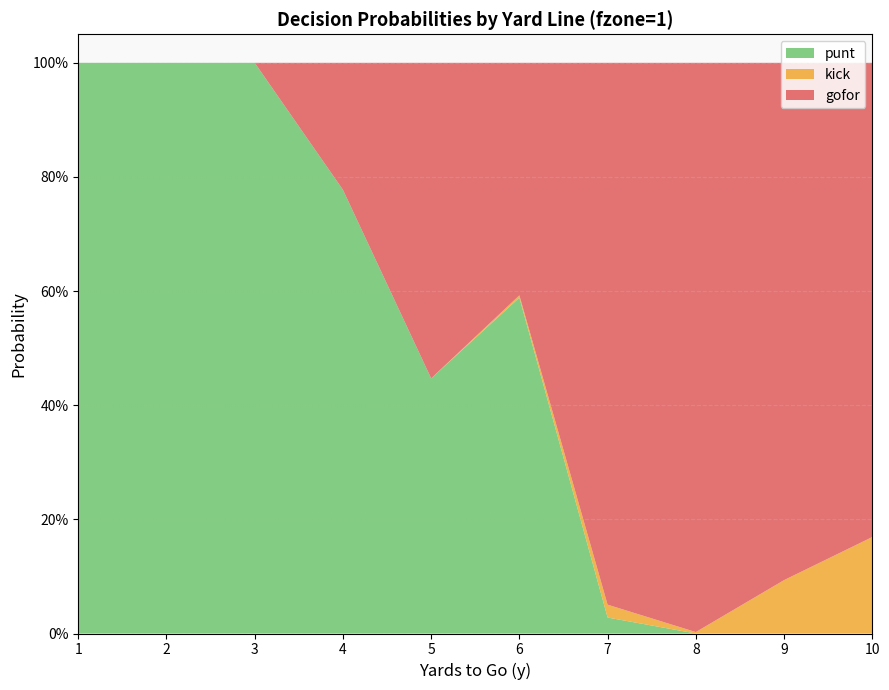

Reading left to right, transcribe all the data shown in this chart.

gofor: 1=0.0	2=0.0	3=0.0	4=0.2	5=0.6	6=0.4	7=0.9	8=1.0	9=0.9	10=0.8
kick: 1=0.0	2=0.0	3=0.0	4=0.0	5=0.0	6=0.0	7=0.0	8=0.0	9=0.1	10=0.2
punt: 1=1.0	2=1.0	3=1.0	4=0.8	5=0.4	6=0.6	7=0.0	8=0.0	9=0.0	10=0.0